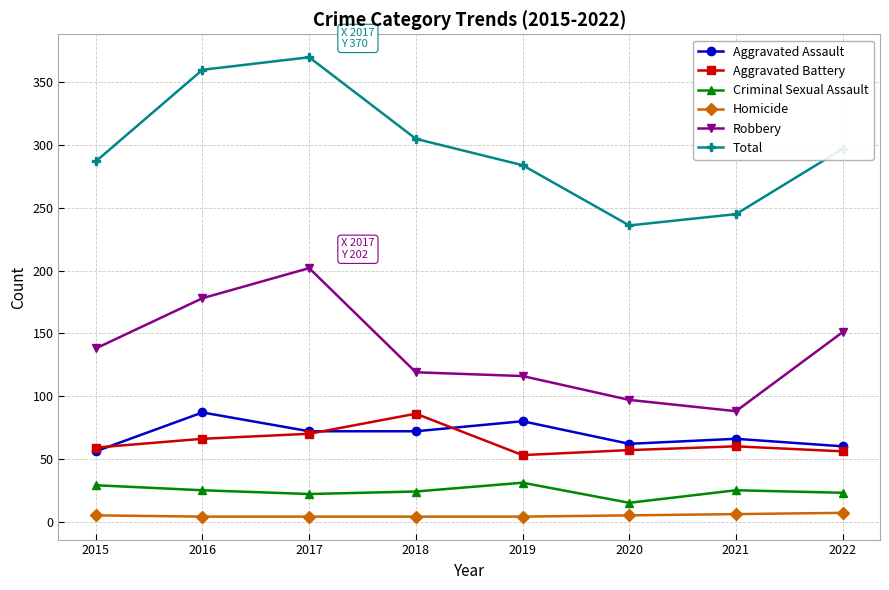

True or false: Homicide and Robbery intersect in this chart.

False